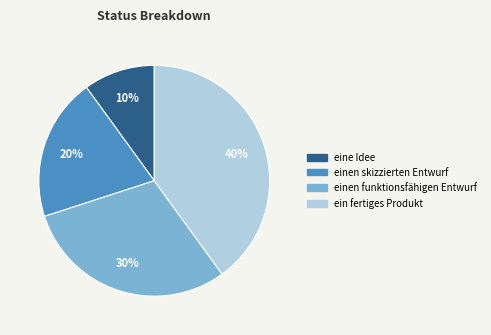

What percentage is the einen funktionsfähigen Entwurf slice, to the nearest percent?

30%